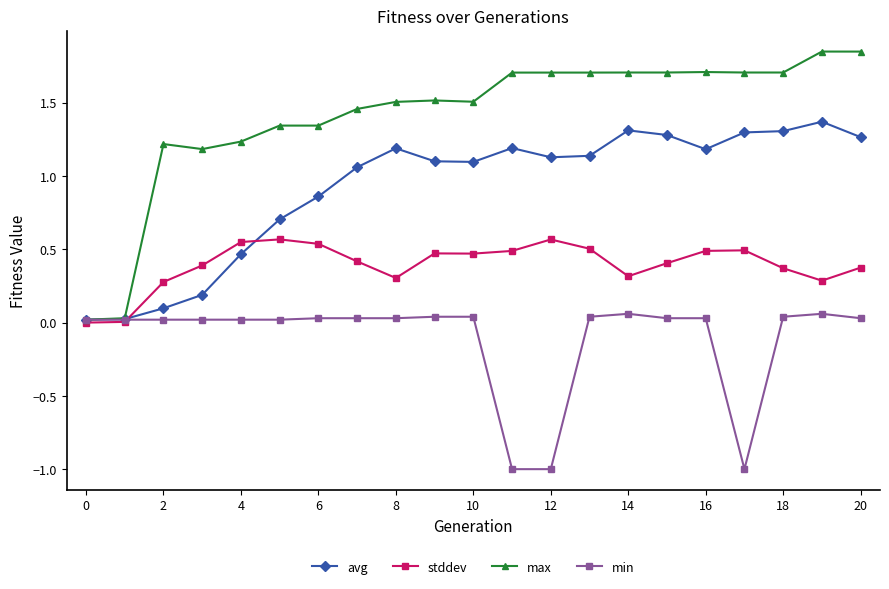

How many series are shown in this chart?

4